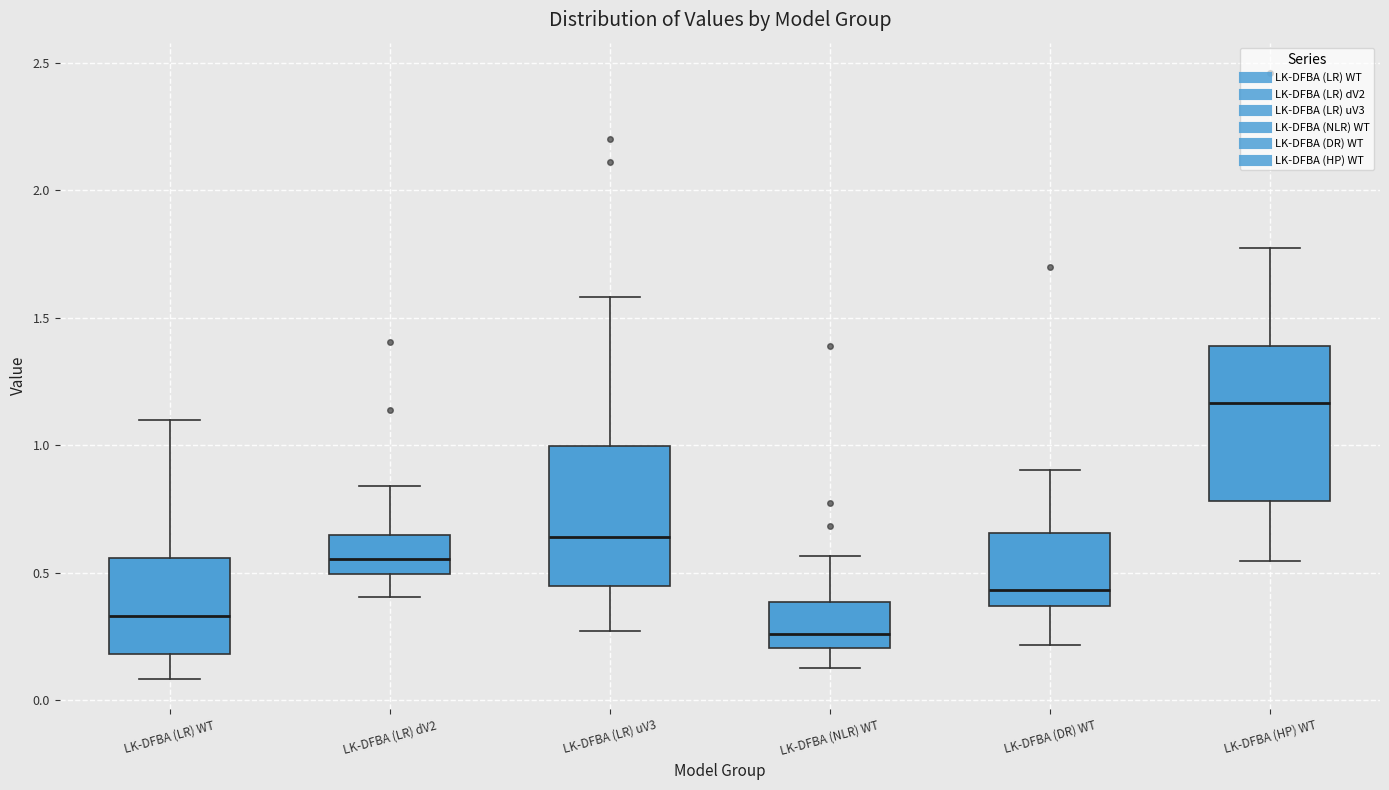

Where does the lower whisker of the box for LK-DFBA (LR) dV2 end on the y-axis? The values are not printed on the chart, so give them approximately, as read against the axis.

0.40